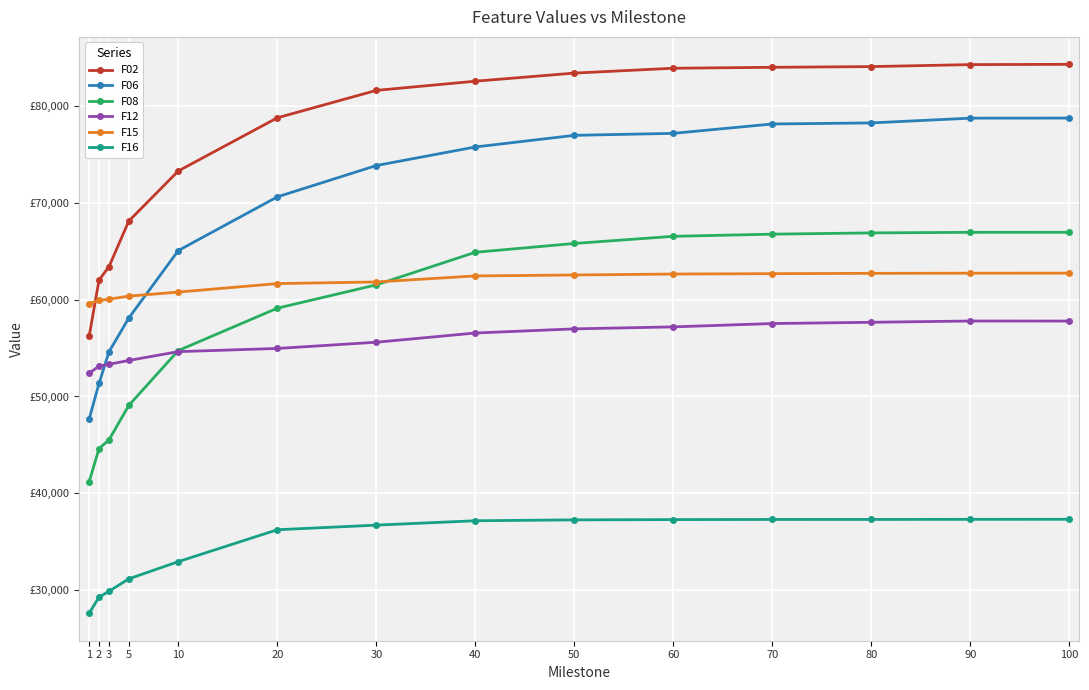

What is the difference between the maximum and second lowest values in the F15 series?

2826.5